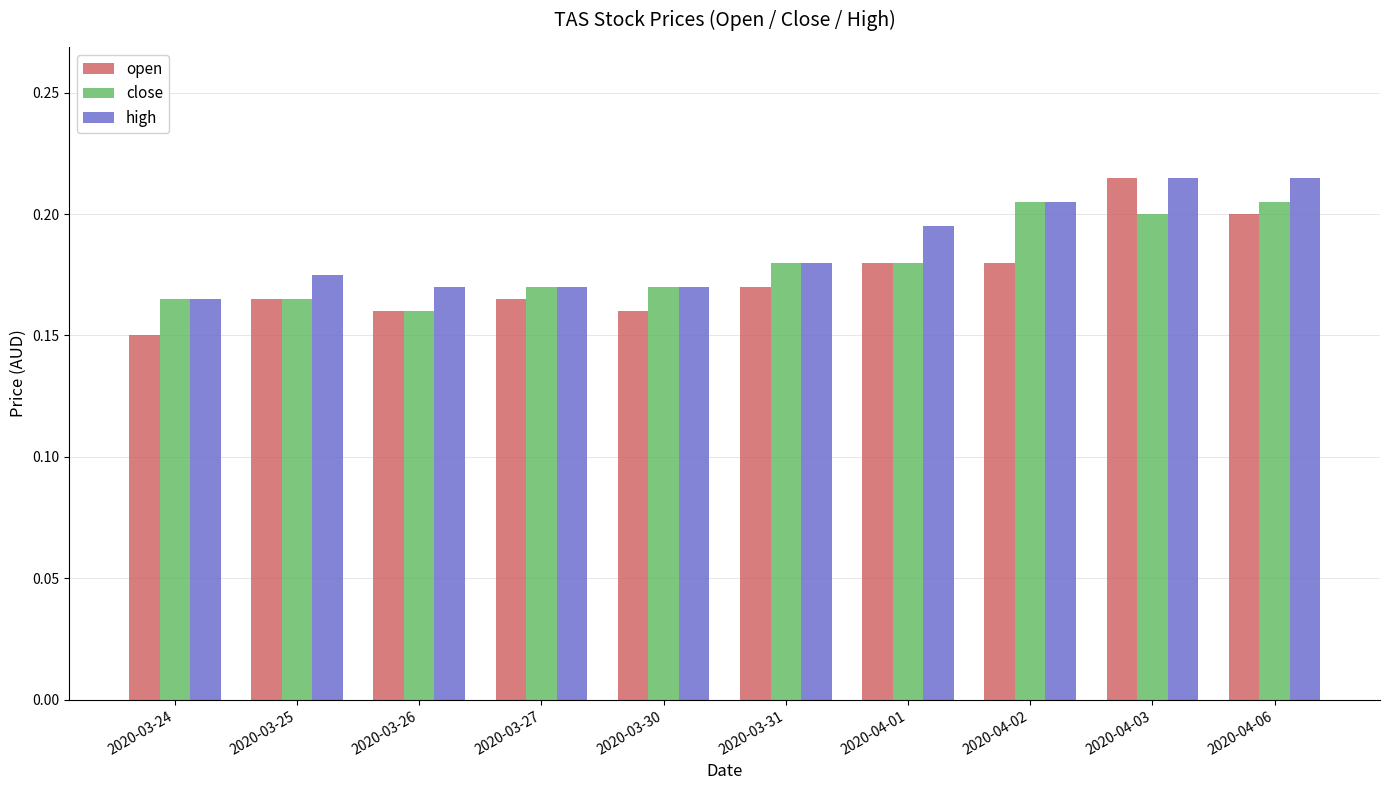

Which series has the widest spread of values?

open